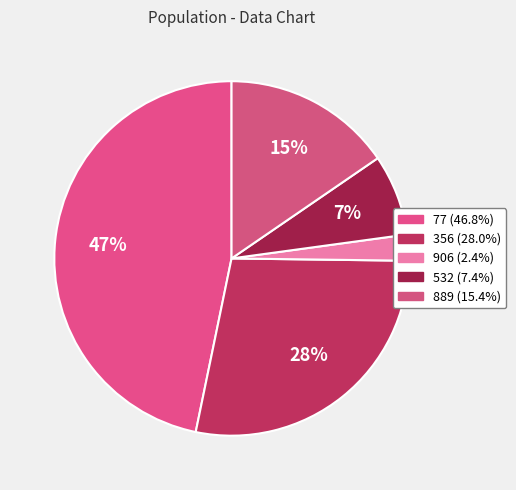

What is the smallest slice in the pie chart?

906